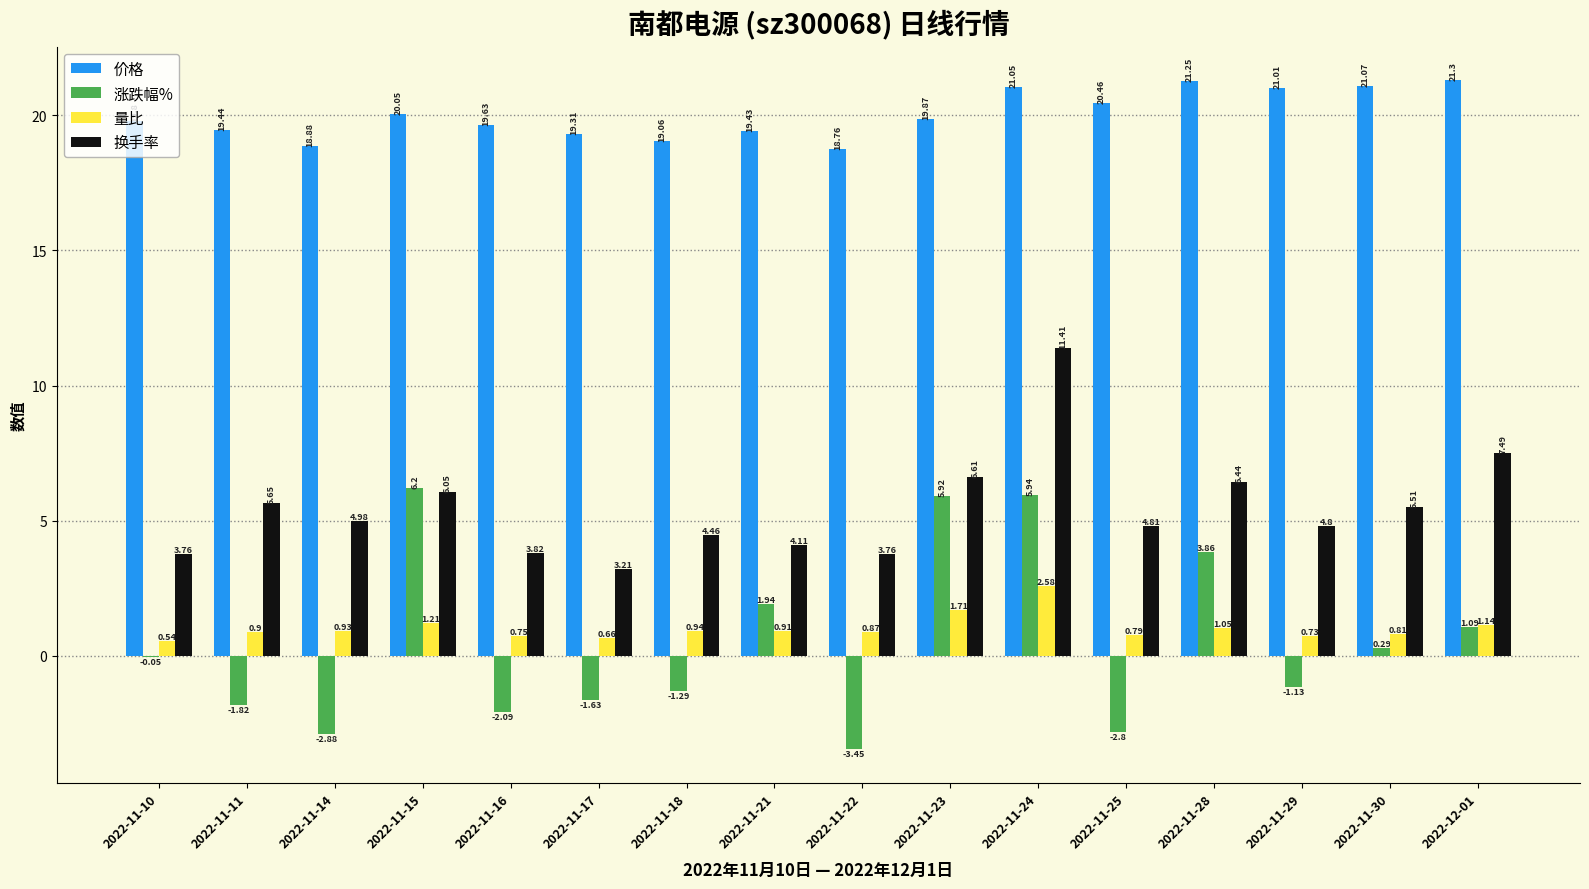

How many groups of bars are there?

16